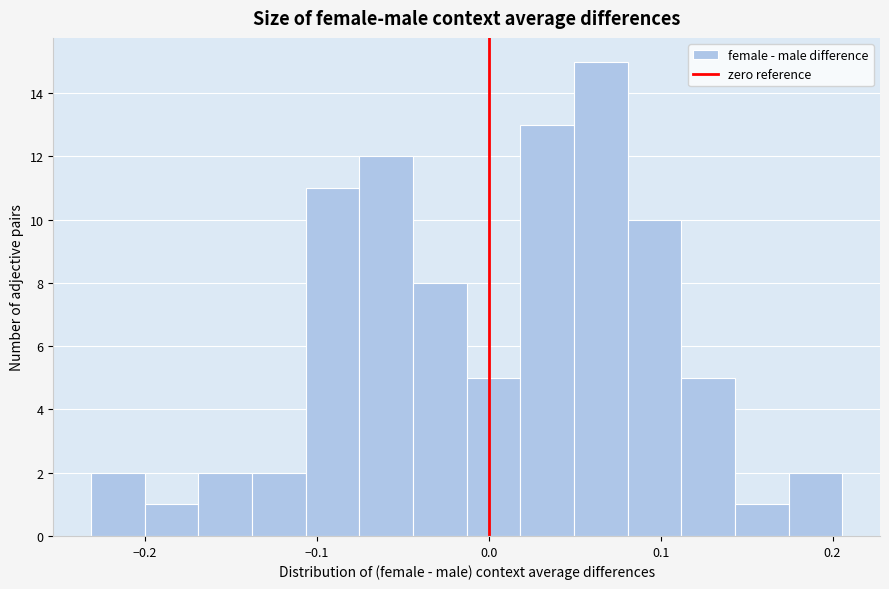

Read against the x-axis, roughly where is the centre of the tallest bar?

0.07